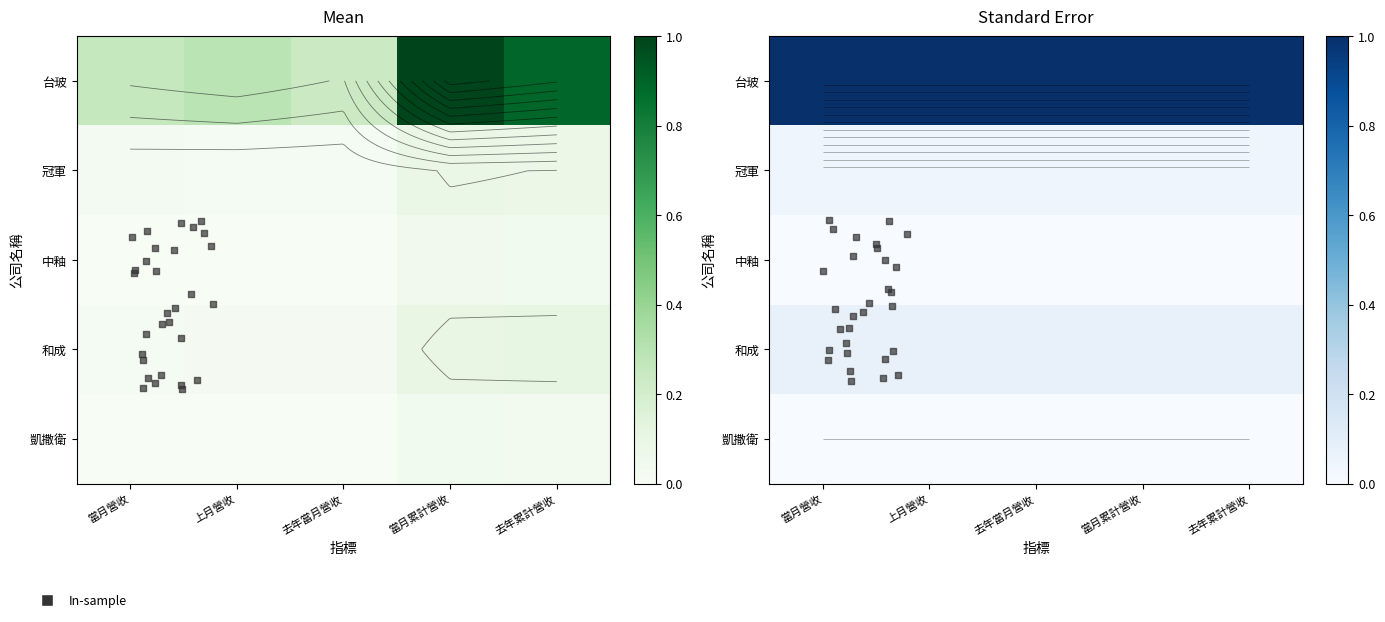

At 上月營收, list the series in order from smallest to largest.

中釉, 凱撒衛, 冠軍, 和成, 台玻